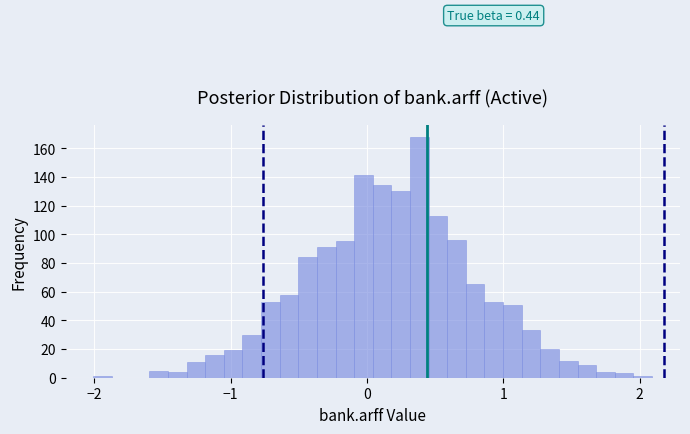

Read against the x-axis, roughly where is the centre of the tallest bar?

0.4